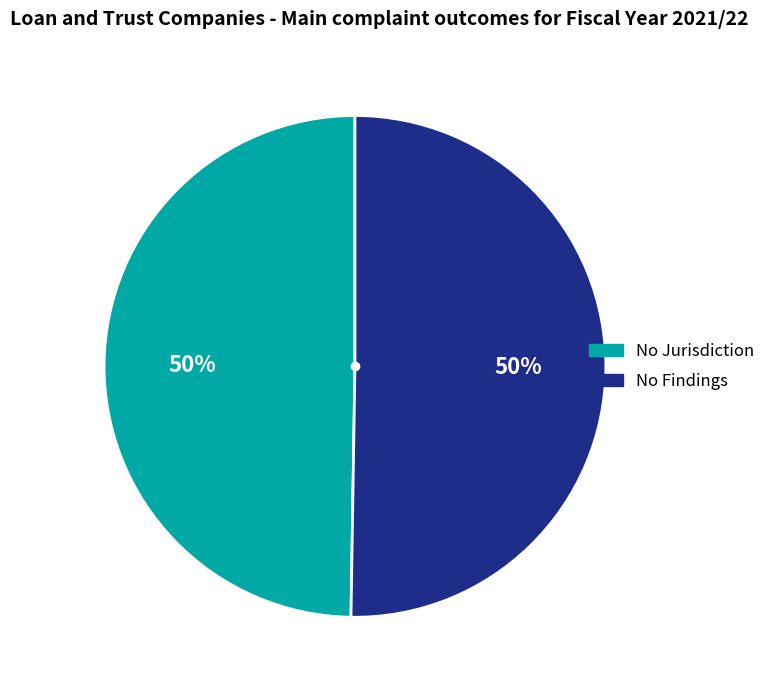

Approximately how many times larger is the value at No Findings compared to No Jurisdiction?

1.0